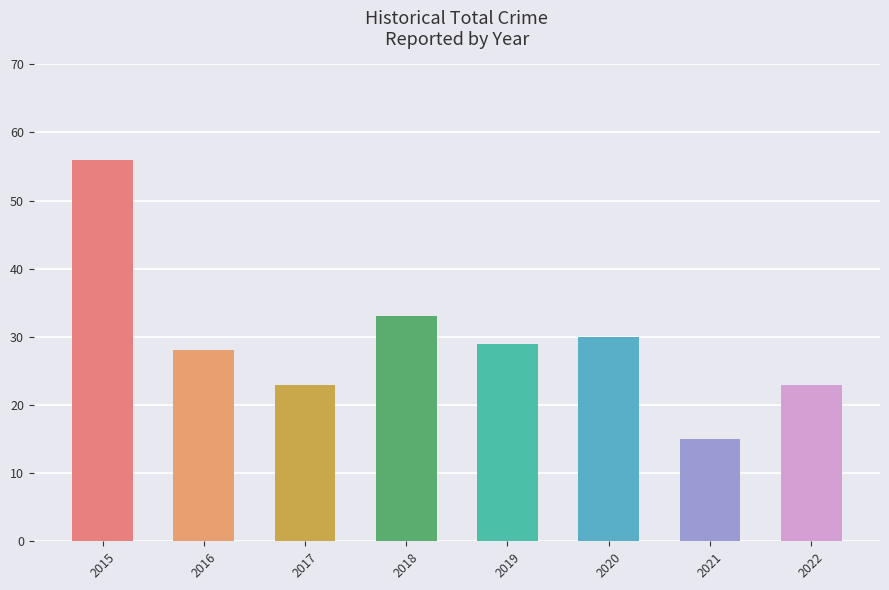

What is the sum of the values at 2020 and 2018?

63